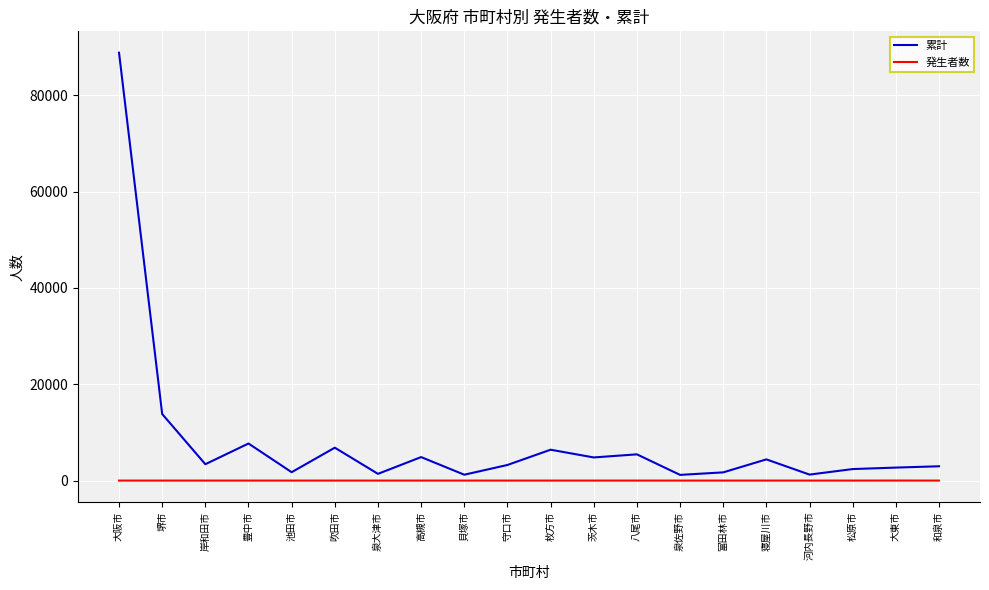

What is the difference between the maximum and minimum values in the 累計 series?

87644